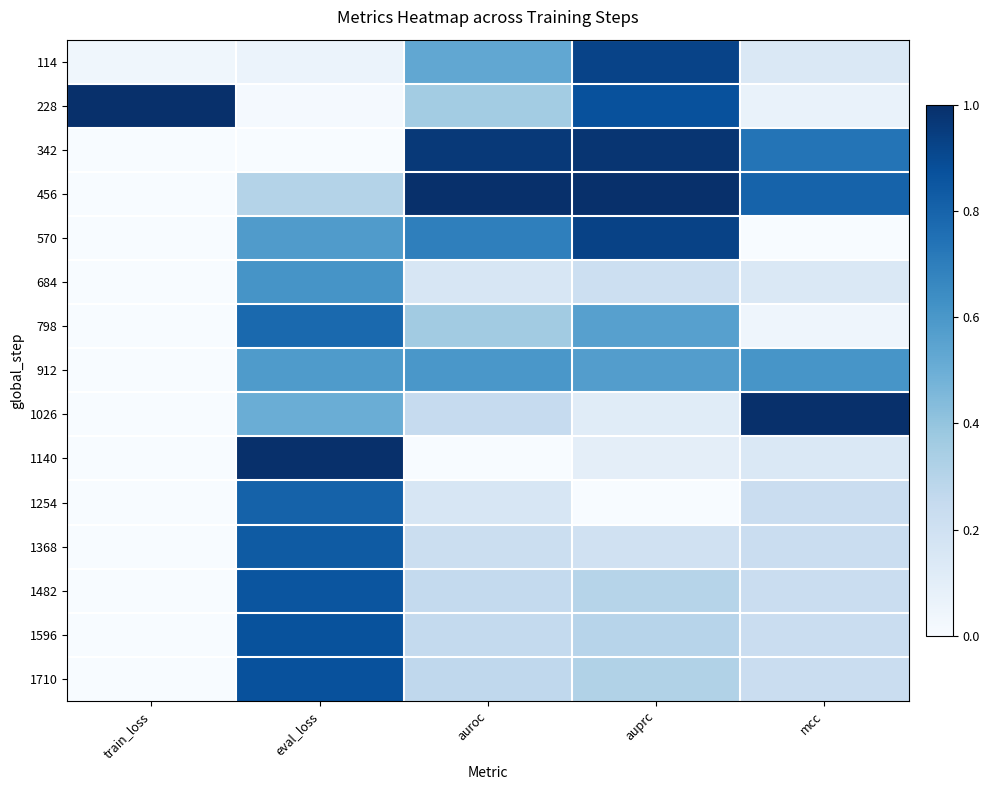

How many distinct data groups are displayed?

15